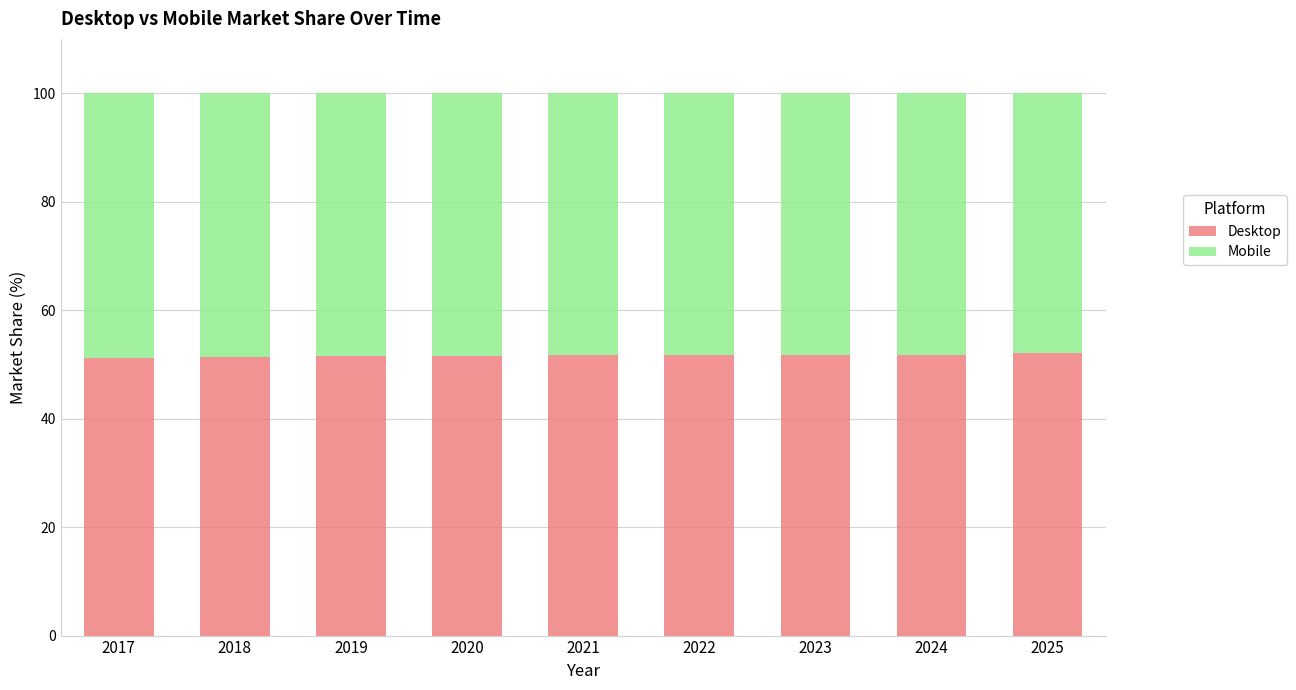

What is the sum of the Desktop values at 2018 and 2021?

103.1